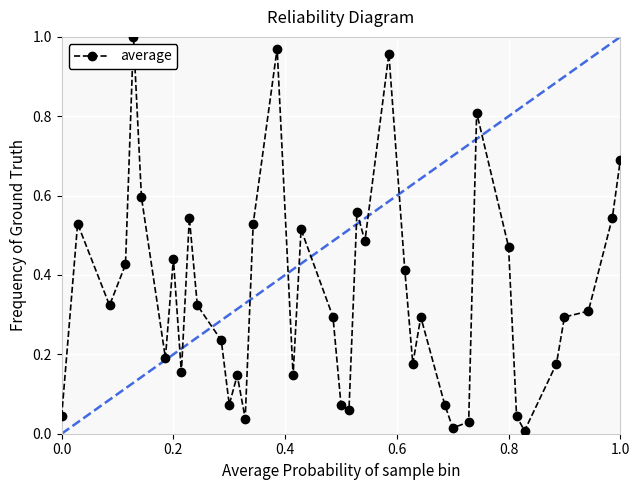

What is the sum of all values?

14.0